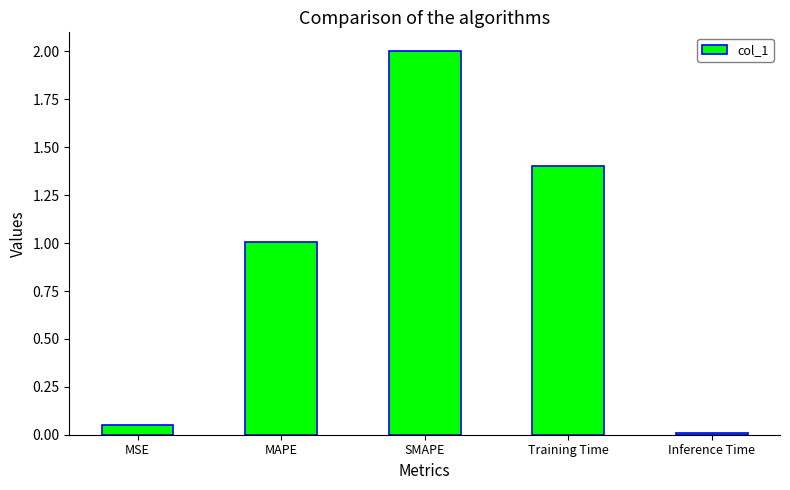

The value at SMAPE is 3.5. True or false?

False